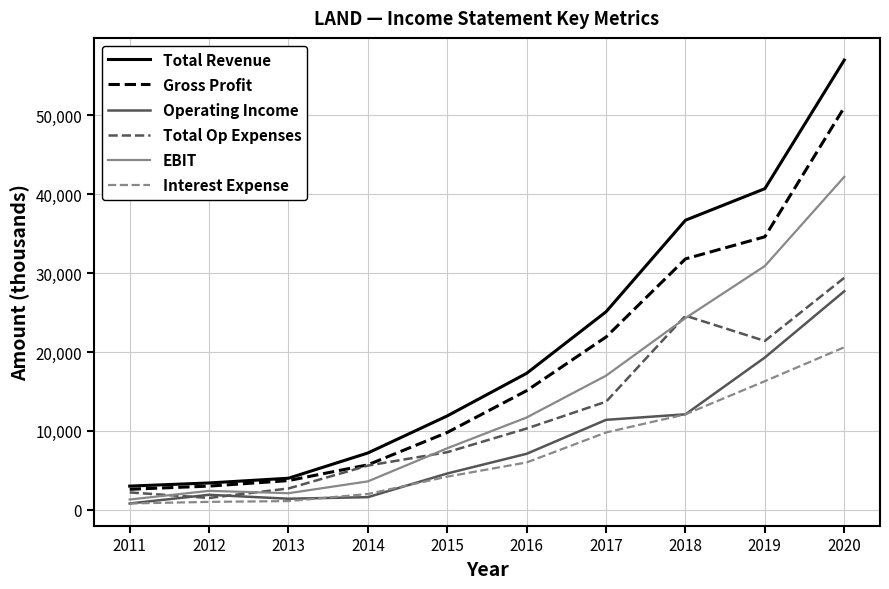

True or false: Total Op Expenses and Total Revenue intersect in this chart.

False